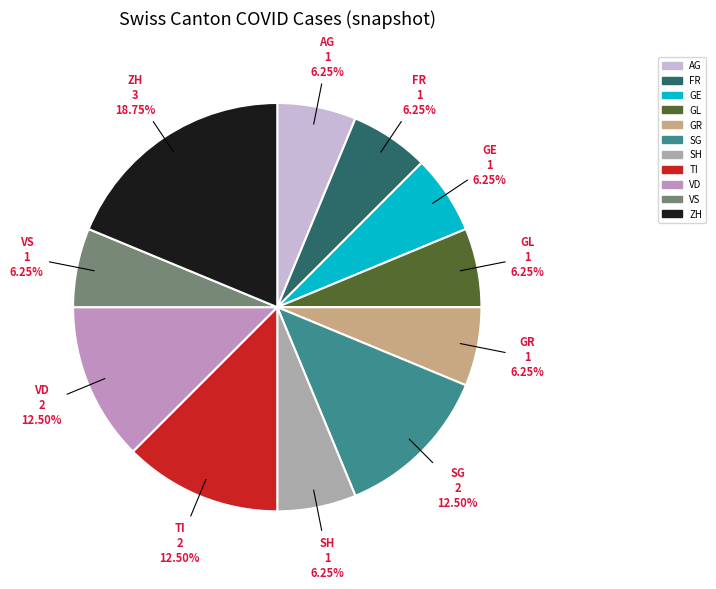

To the nearest percent, what is the average slice percentage?

9%